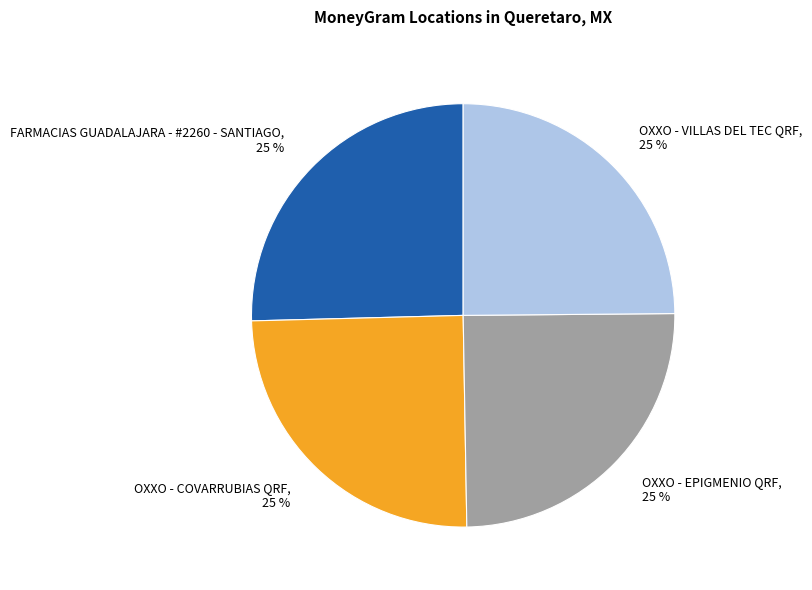

What percentage is the FARMACIAS GUADALAJARA - #2260 - SANTIAGO slice, to the nearest percent?

25%